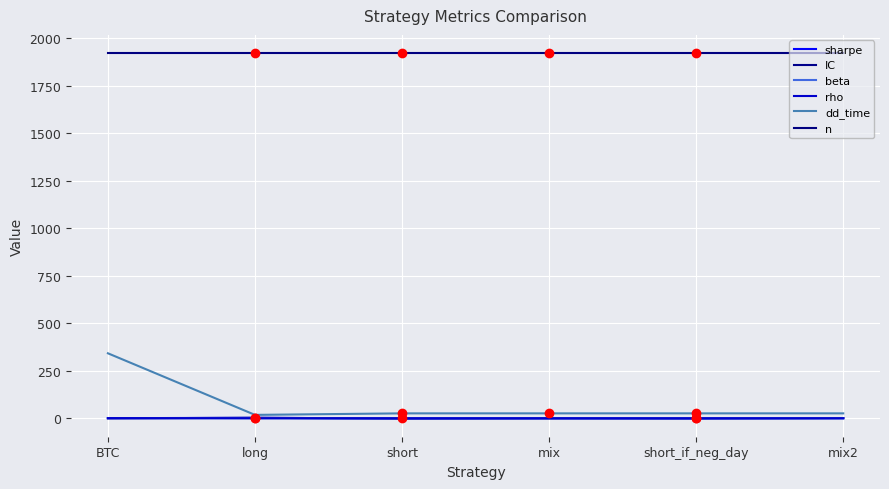

Is the value of beta at BTC greater than the value of dd_time at mix2?

No